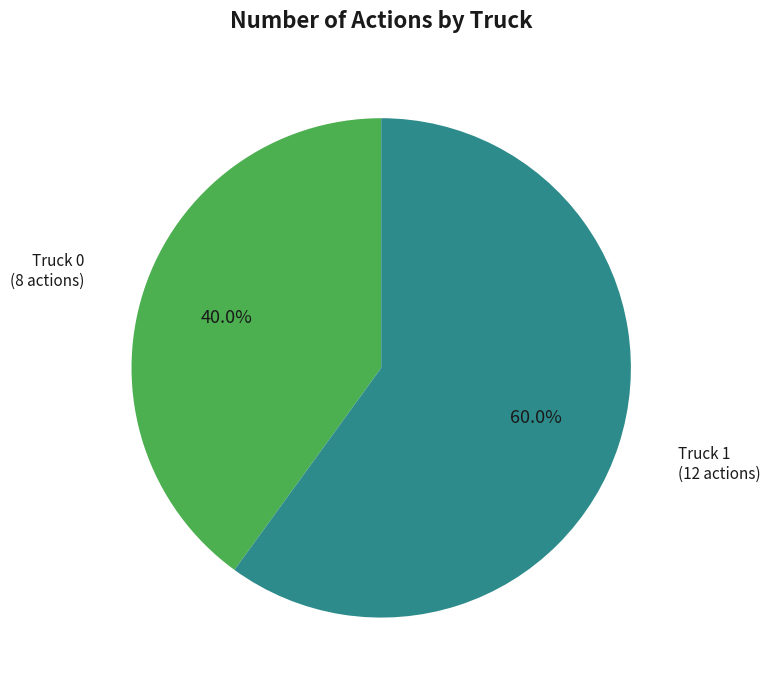

Count the number of slices in the pie.

2